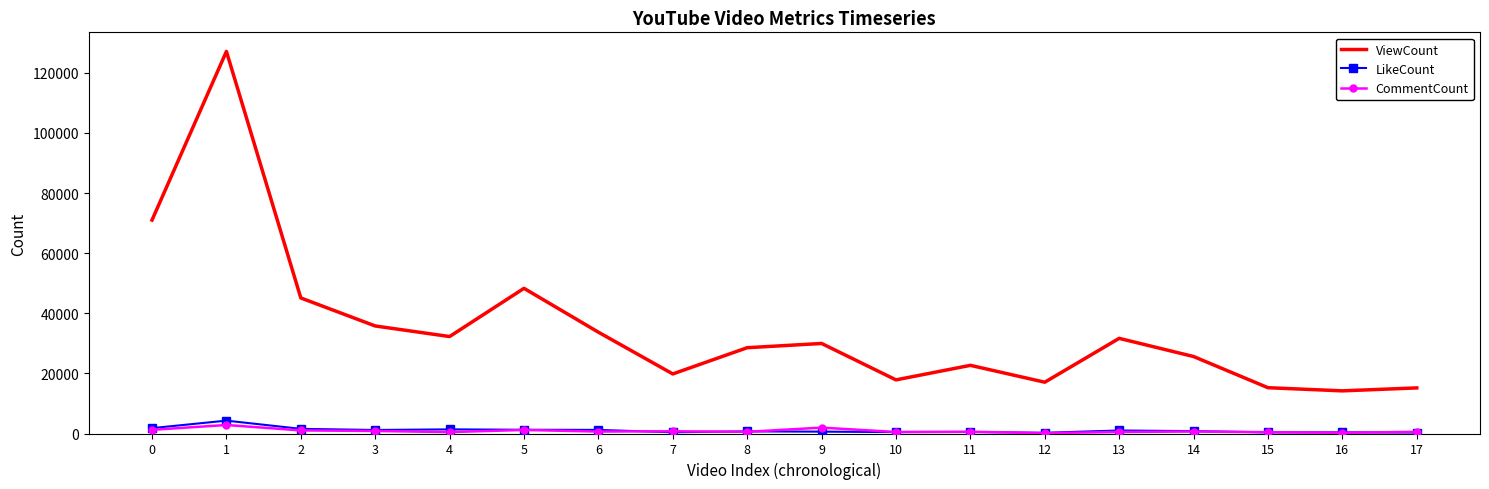

What is the difference between the highest and lowest values at 1?

124270